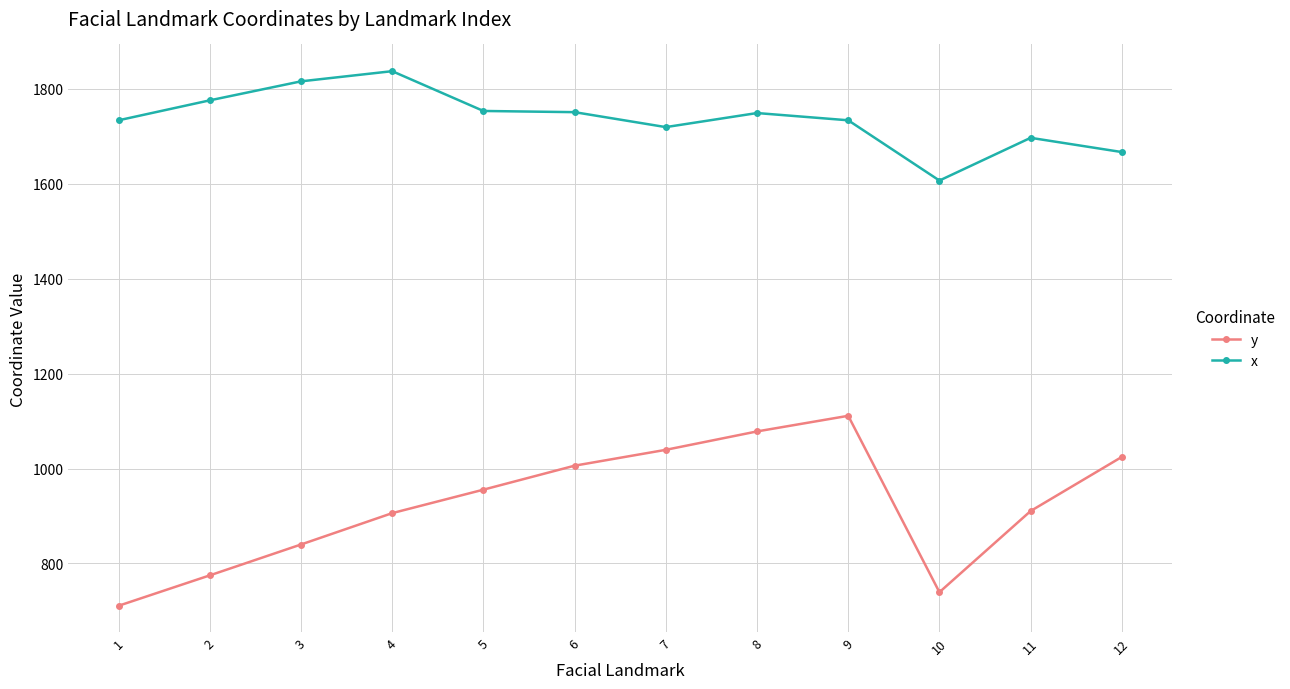

How many lines are shown in the chart?

2